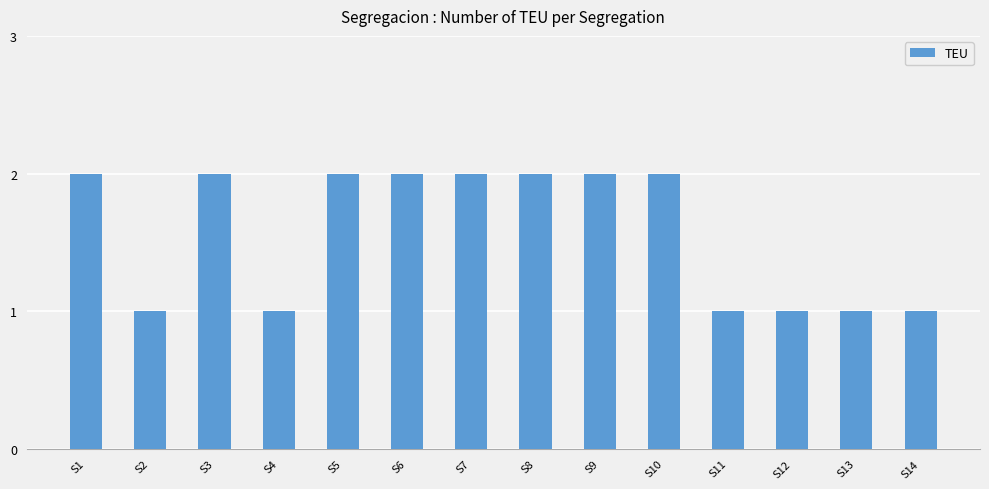

What is the ratio of the value at S7 to the value at S14?

2.0